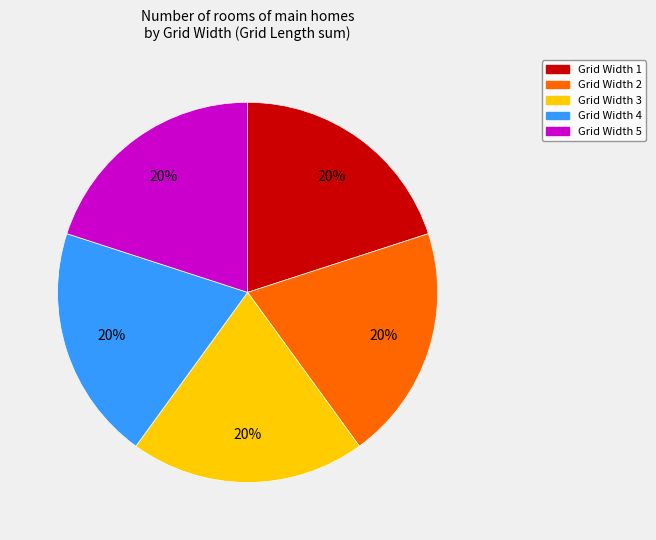

To the nearest percent, what is the average slice percentage?

20%